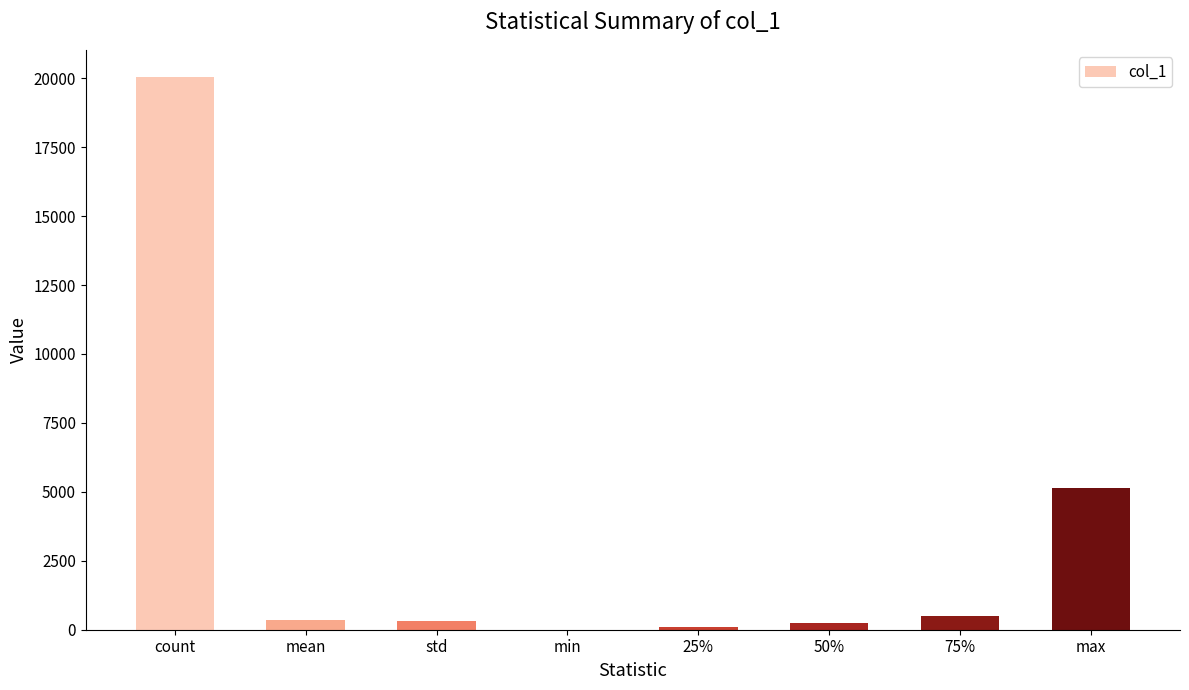

What is the change in value from count to min?

-20026.0